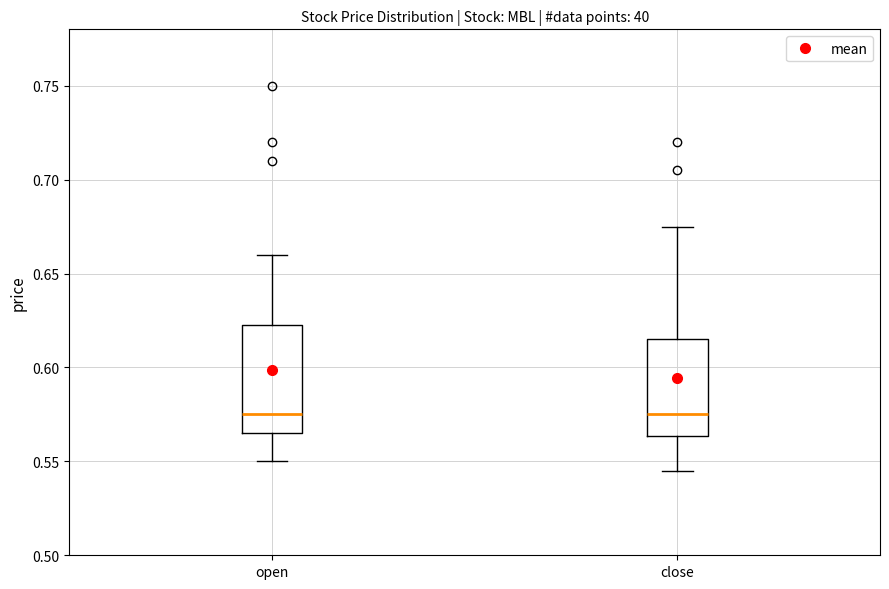

Where is the upper edge of the box for open on the y-axis? The values are not printed on the chart, so give them approximately, as read against the axis.

0.625